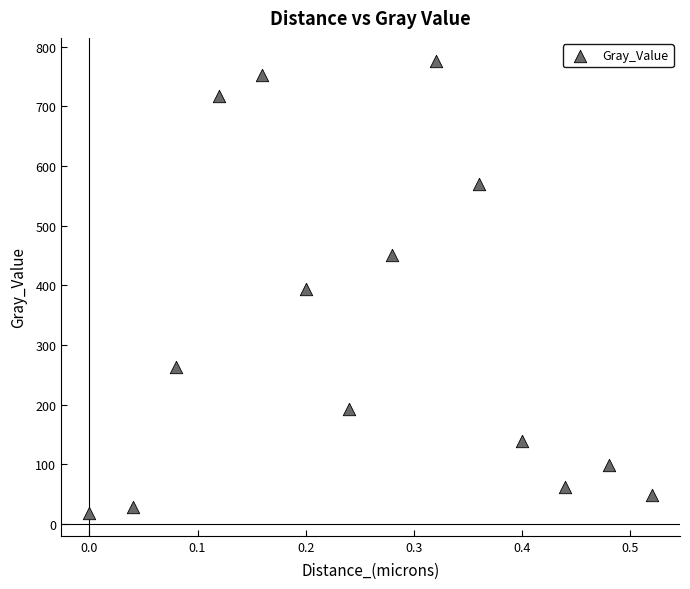

What is the range of X values (max minus min)?

0.5